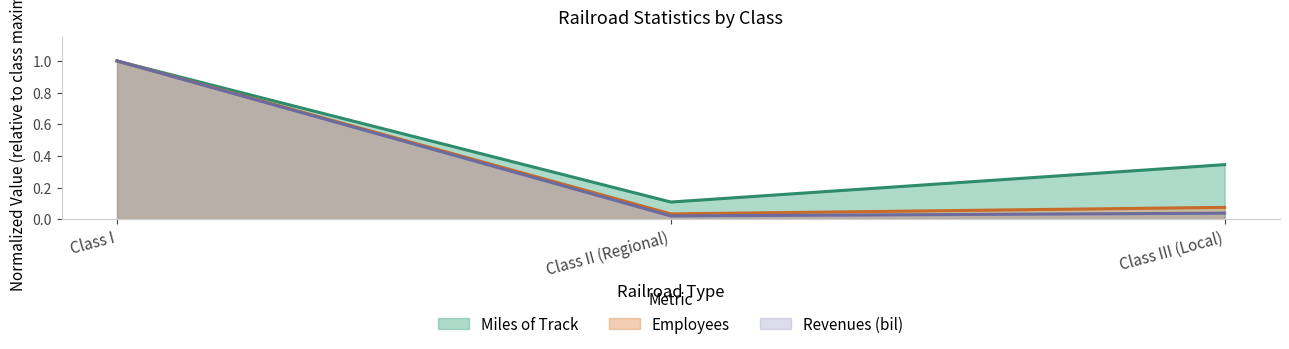

At which label does Revenues (bil) reach its peak?

Class I